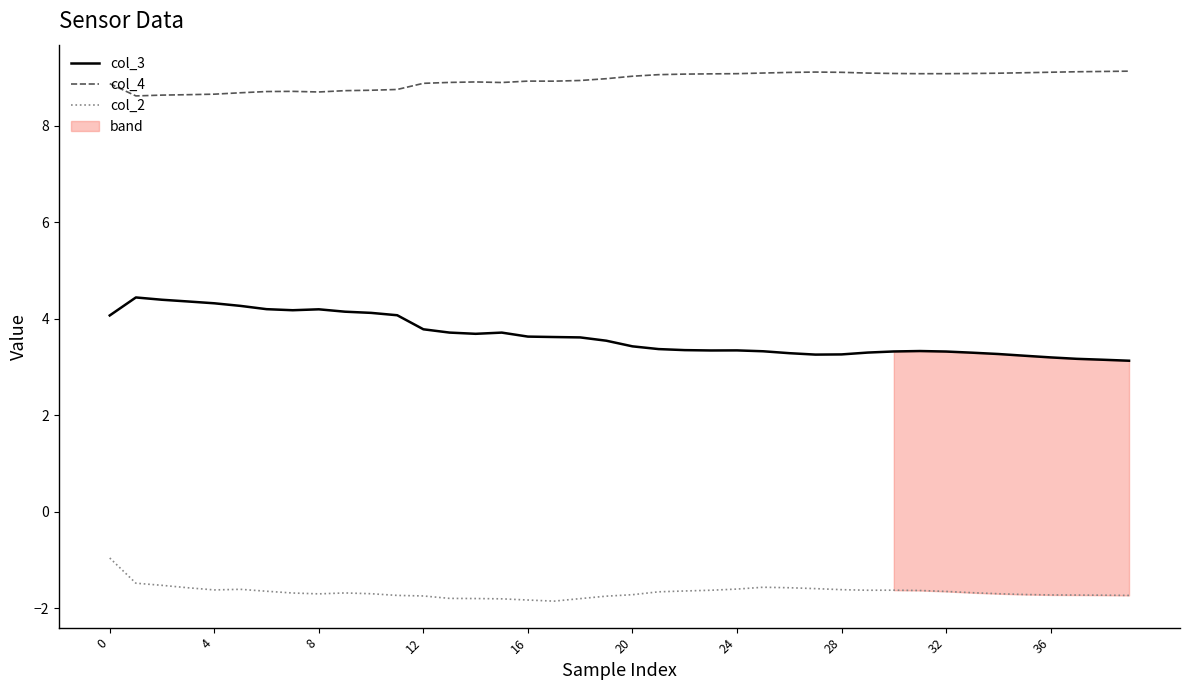

Which label corresponds to the smallest value in the chart?

17